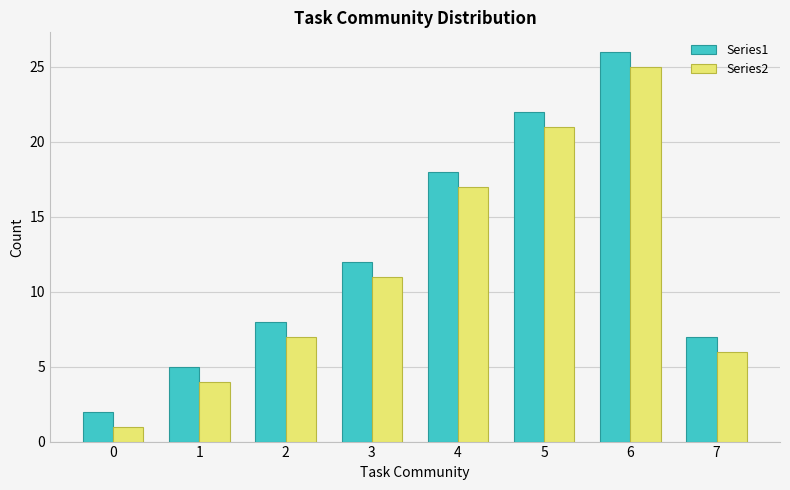

What is the difference between the maximum and minimum values in the Series1 series?

24